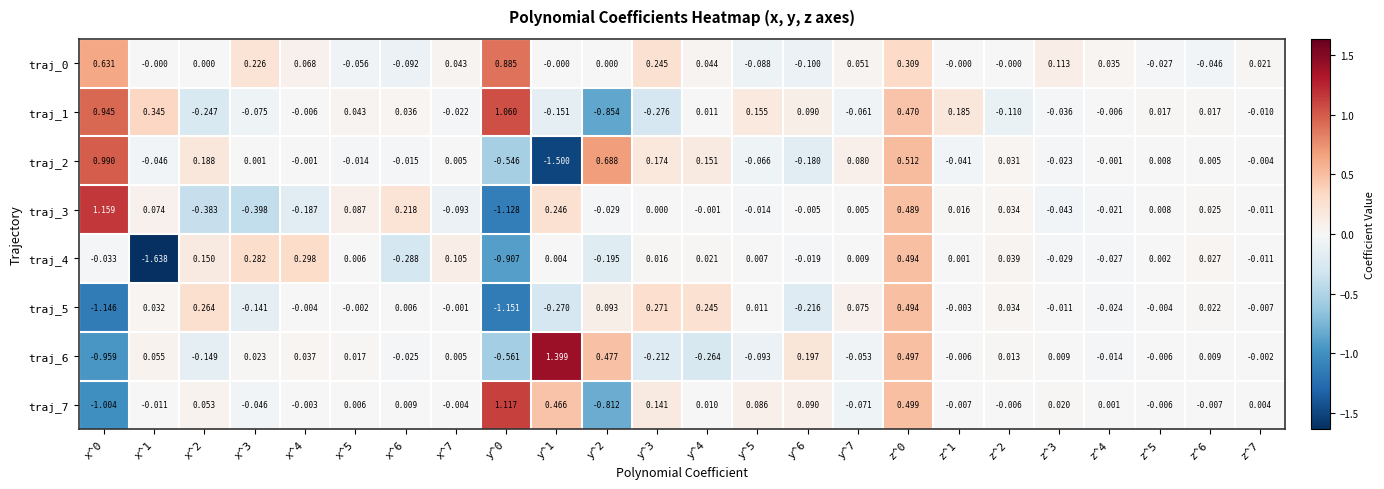

Which series has the widest spread of values?

traj_2